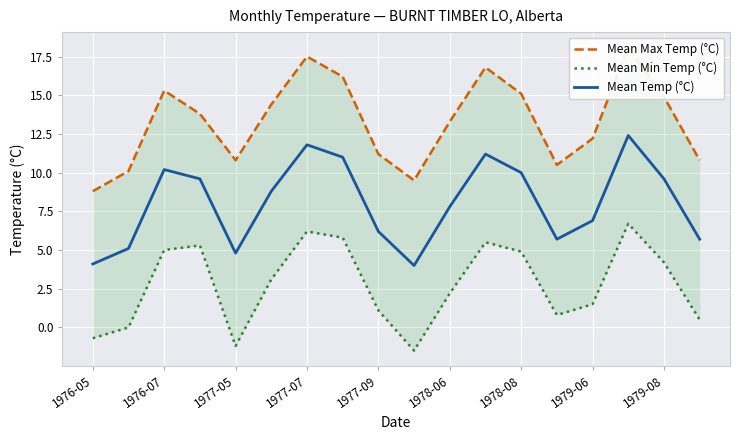

True or false: Mean Max Temp (°C) has a value of 18.1 at 15.

True